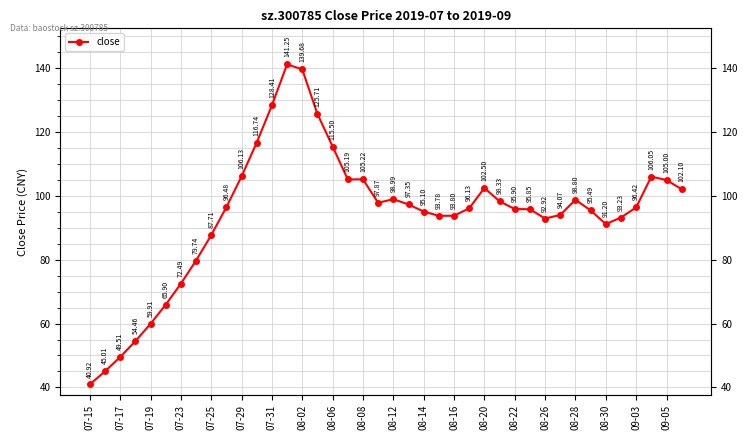

How many data points are less than 96?

19